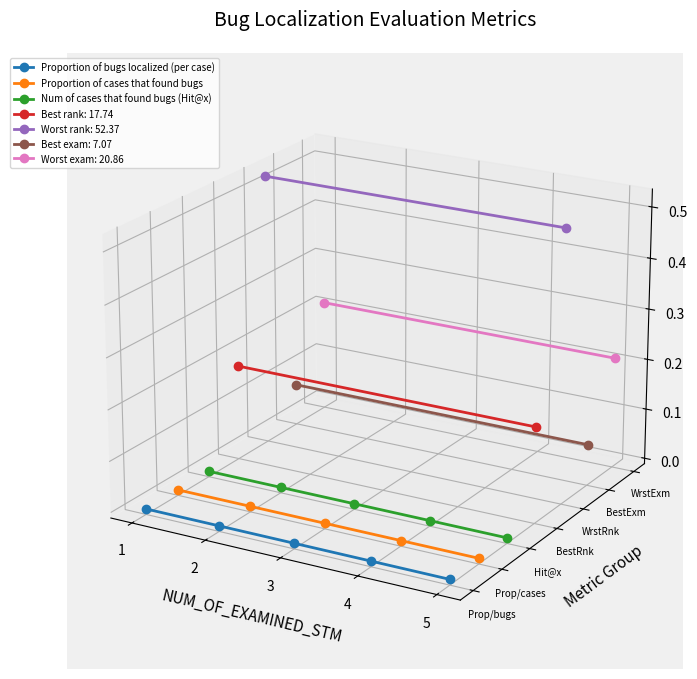

Where is Proportion of bugs localized (per case) nearest to the value 0?

1